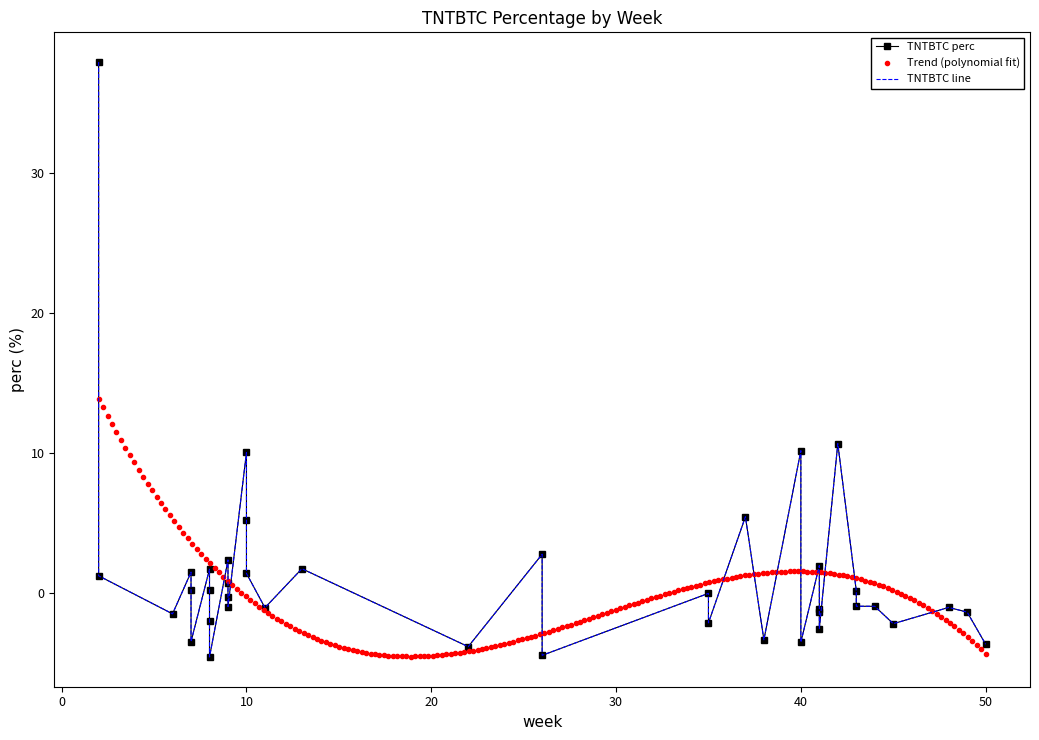

The chart shows a value of -0.5 at 20. True or false?

False